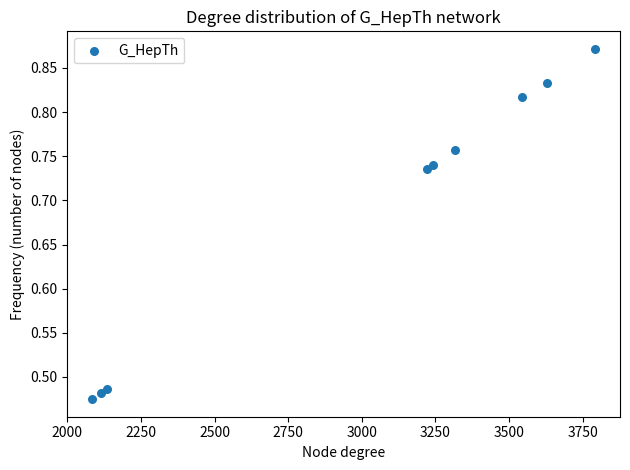

What is the range of X values (max minus min)?

1706.0